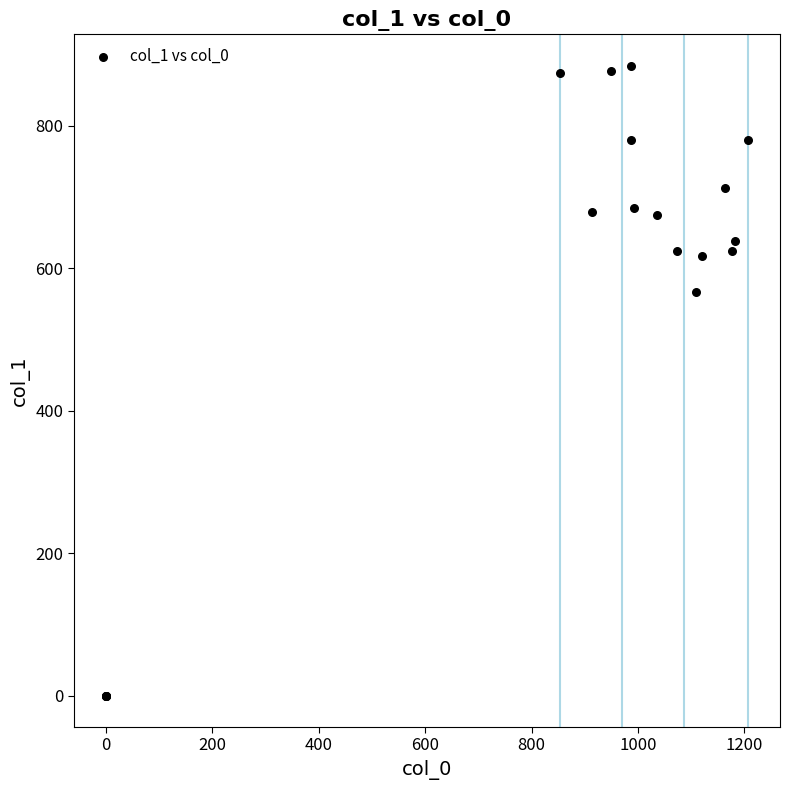

What Y value in the scatter plot is closest to 442?

567.0